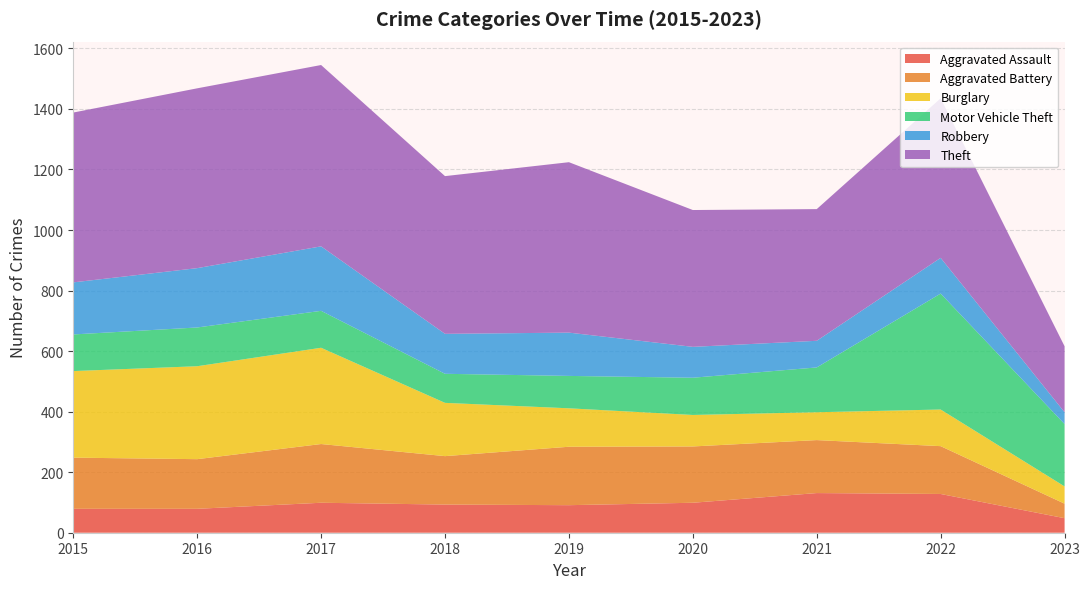

Reading right to left, extract all data points from this chart.

Aggravated Assault: 2023=48	2022=128	2021=131	2020=99	2019=91	2018=93	2017=99	2016=79	2015=79
Aggravated Battery: 2023=48	2022=158	2021=175	2020=186	2019=193	2018=160	2017=194	2016=164	2015=169
Burglary: 2023=57	2022=121	2021=92	2020=104	2019=127	2018=176	2017=318	2016=307	2015=286
Motor Vehicle Theft: 2023=206	2022=383	2021=148	2020=123	2019=107	2018=96	2017=122	2016=128	2015=121
Robbery: 2023=39	2022=118	2021=88	2020=102	2019=143	2018=132	2017=213	2016=196	2015=172
Theft: 2023=218	2022=527	2021=435	2020=452	2019=563	2018=521	2017=599	2016=594	2015=561